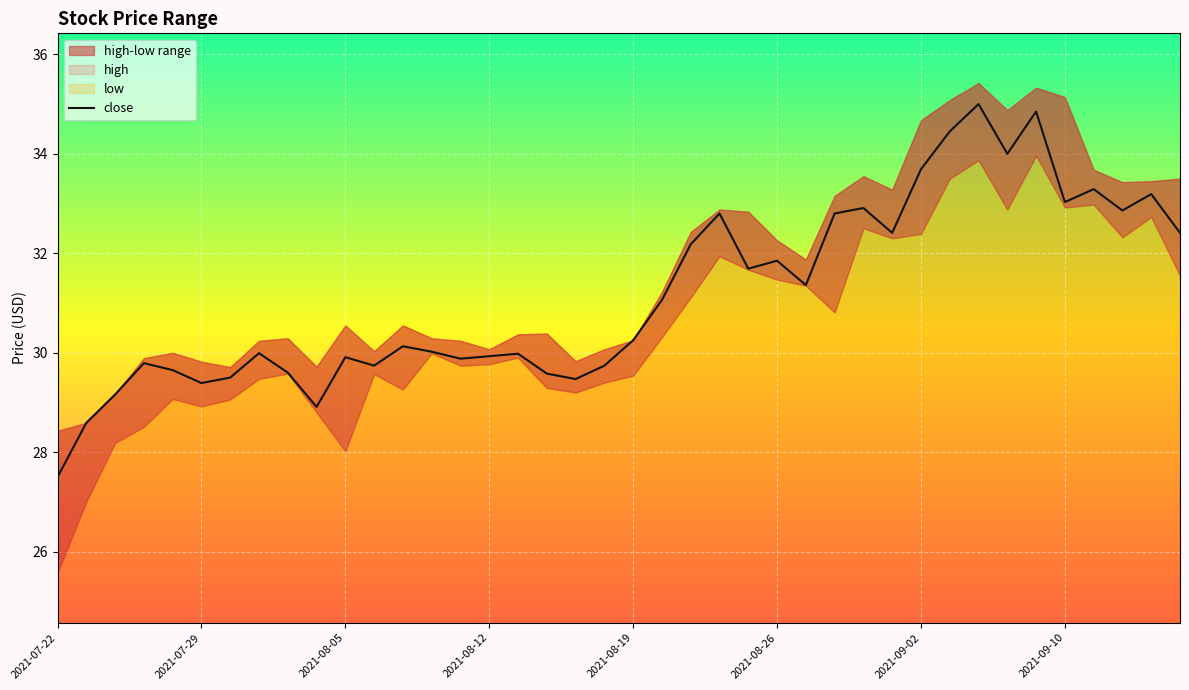

True or false: there are more than 0 points higher than both neighbors.

True